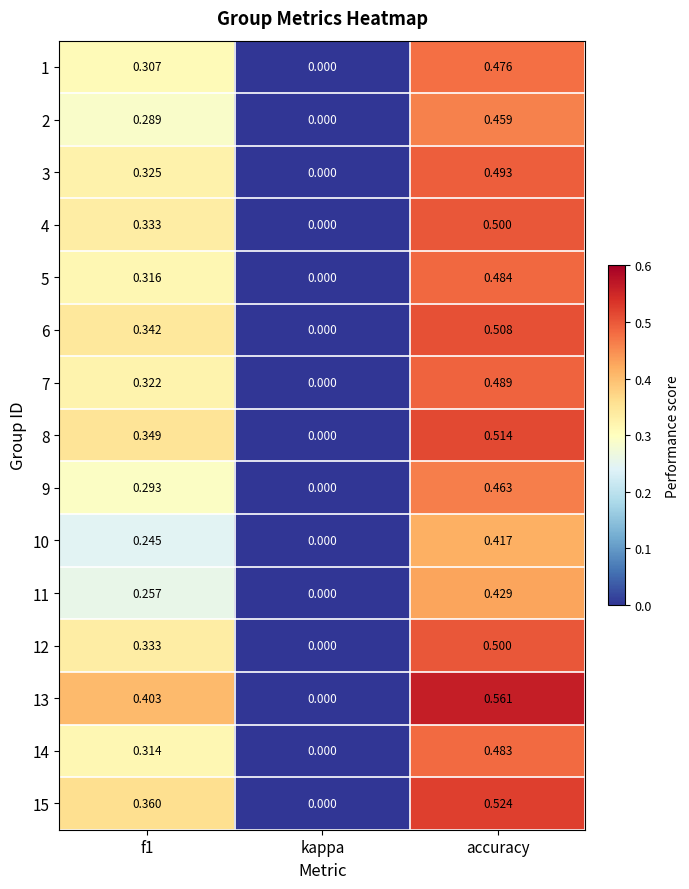

At which label does 5 reach its minimum?

kappa